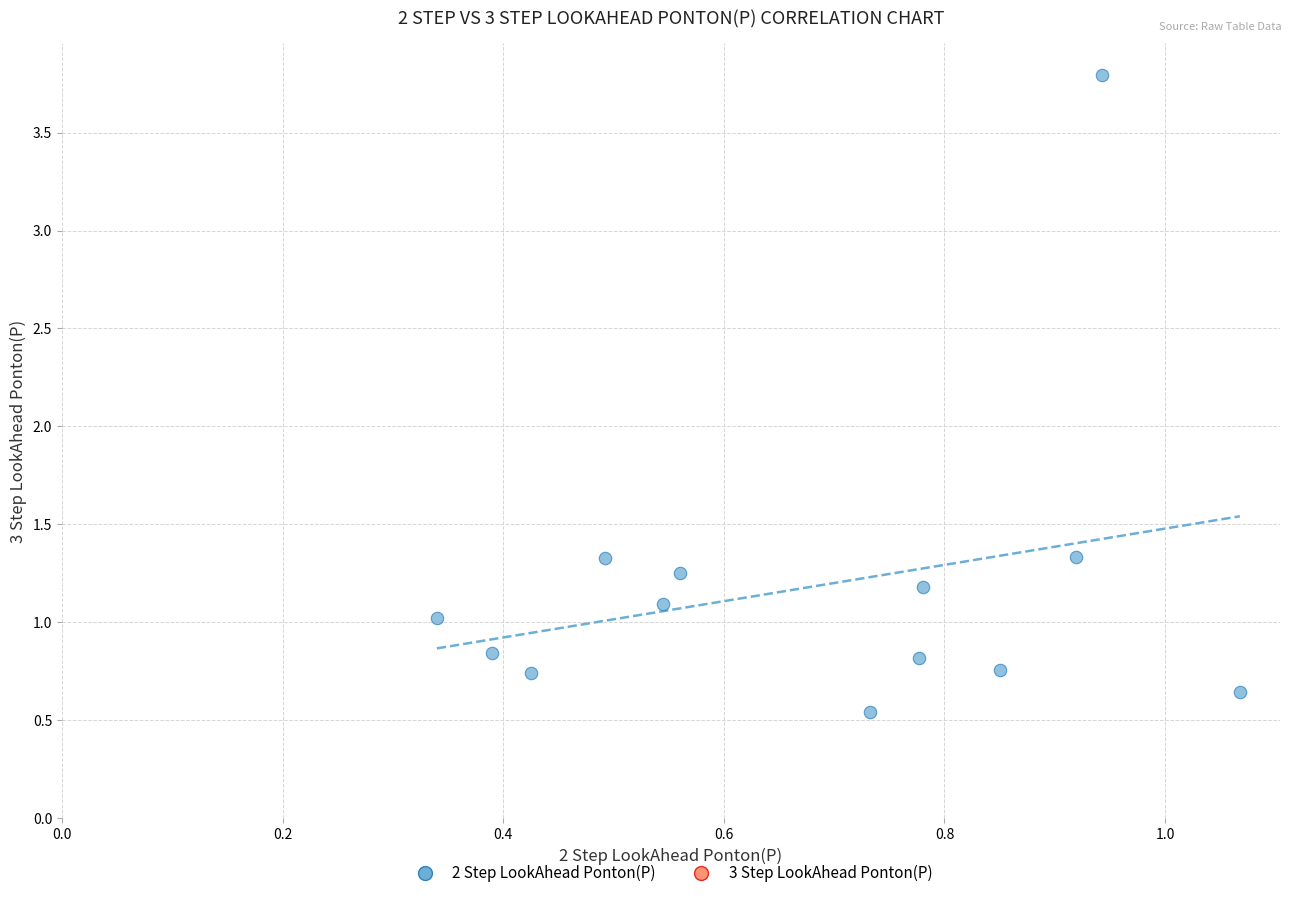

What is the range of Y values (max minus min)?

3.3